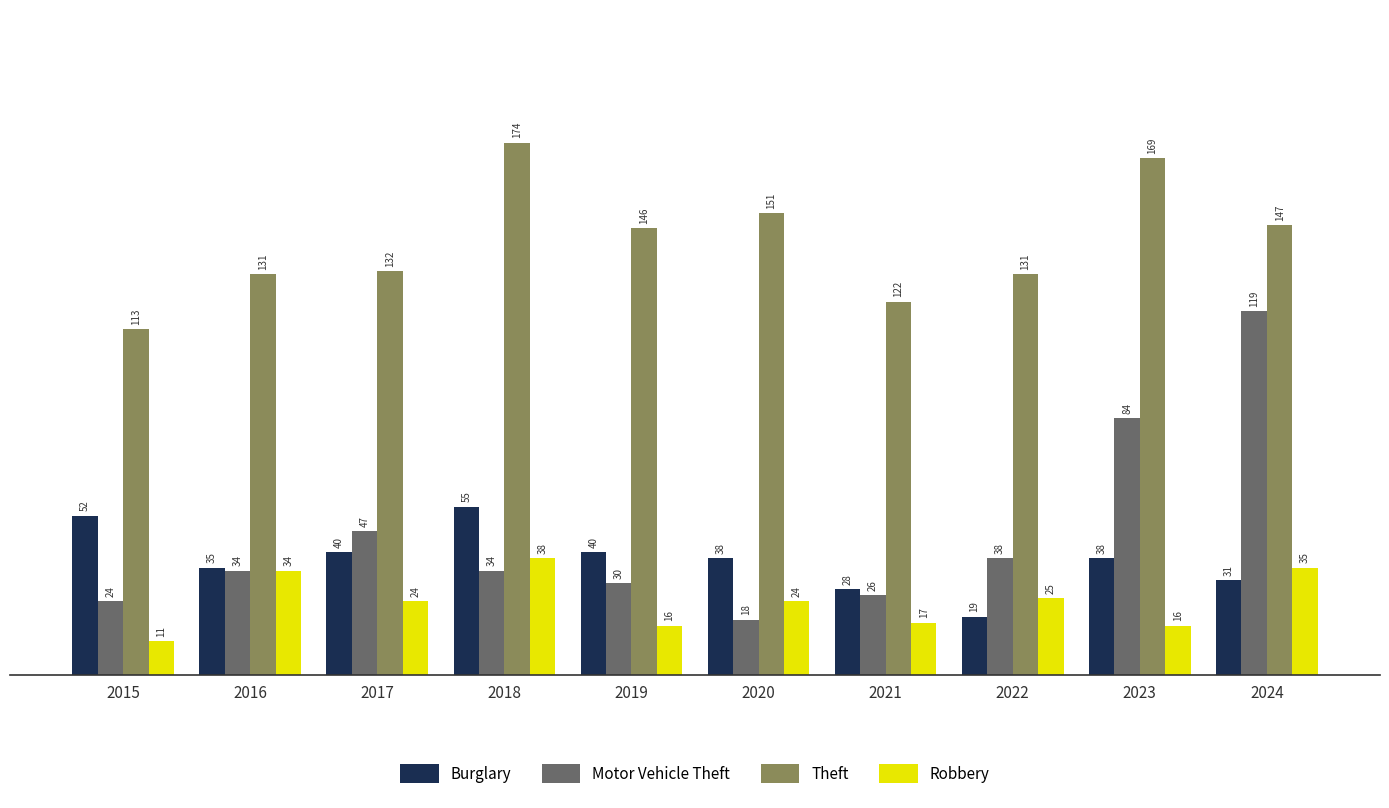

What is the difference between the maximum and minimum values in the Robbery series?

27